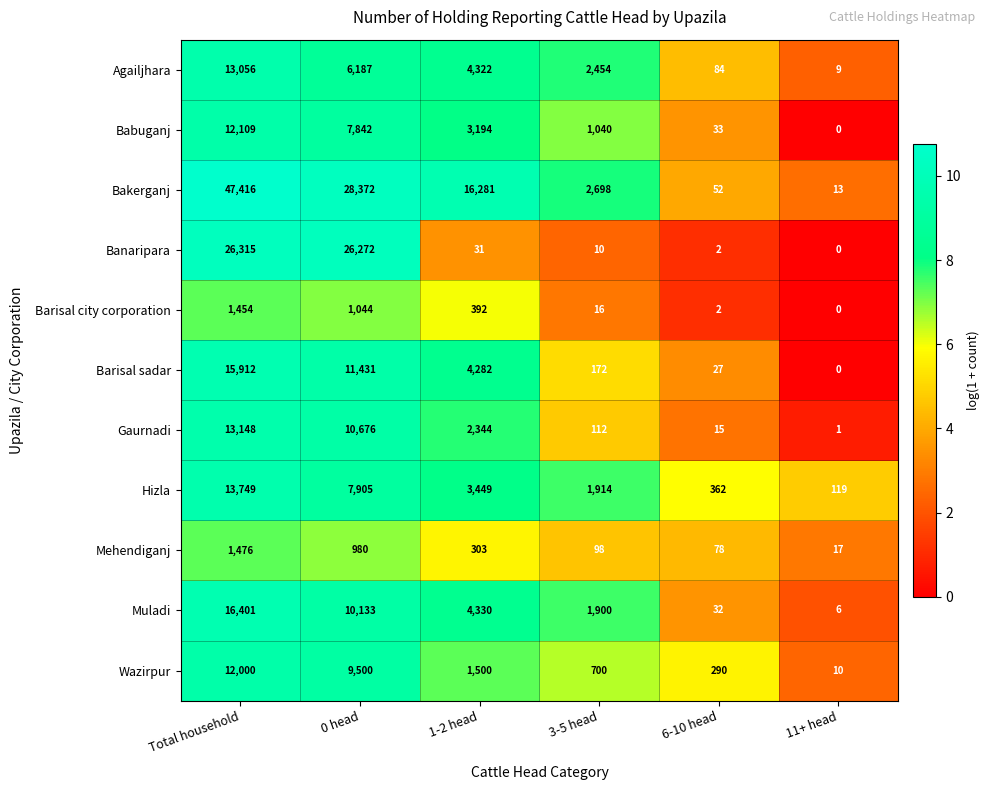

List the labels in order of Babuganj value, largest first.

Total household, 0 head, 1-2 head, 3-5 head, 6-10 head, 11+ head